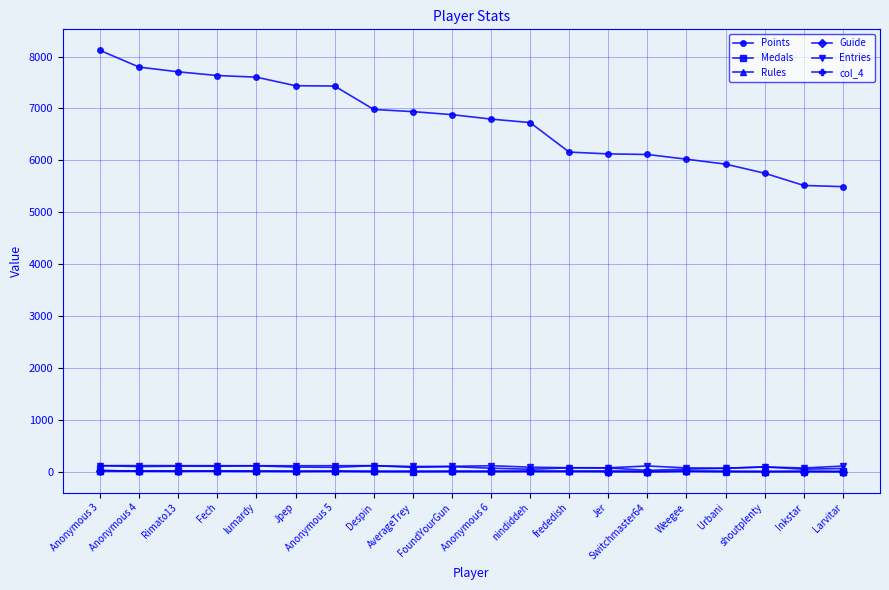

Which series has the largest total across all categories?

Points